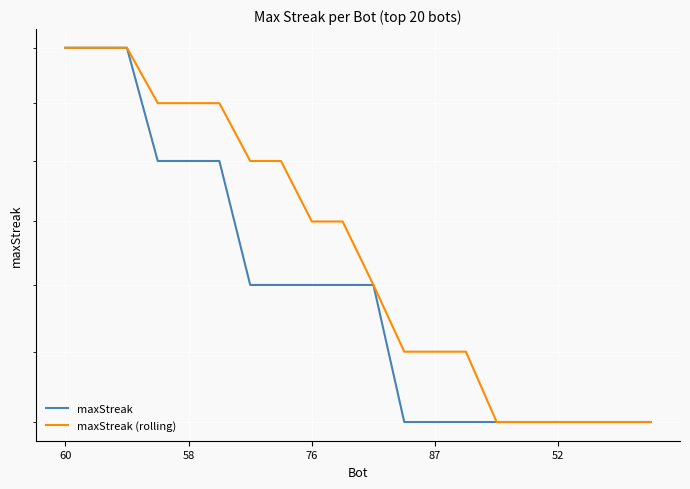

Is it true that maxStreak equals 37 at 5?

False